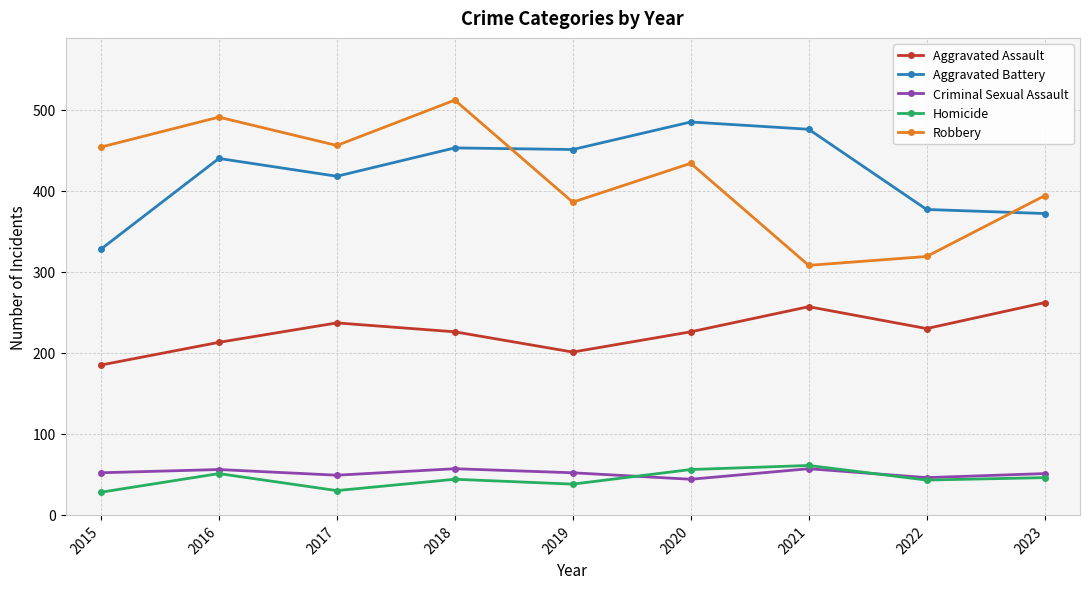

At which category does the chart reach its peak across all series?

2018